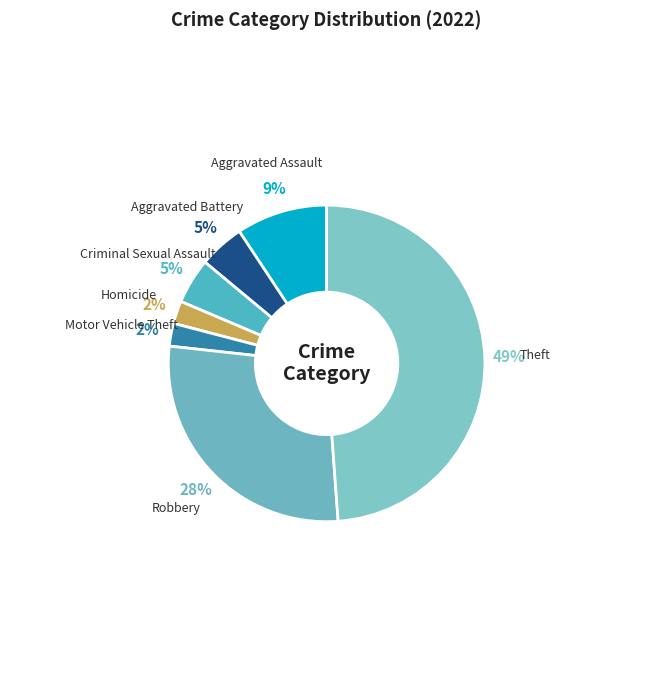

To the nearest percent, what is the average slice percentage?

14%